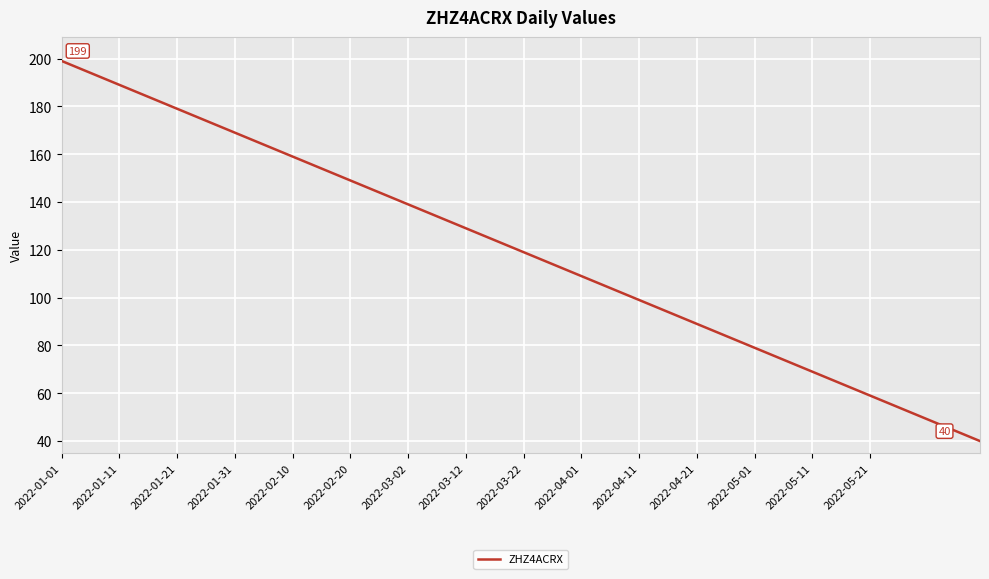

What is the smallest value displayed?

40